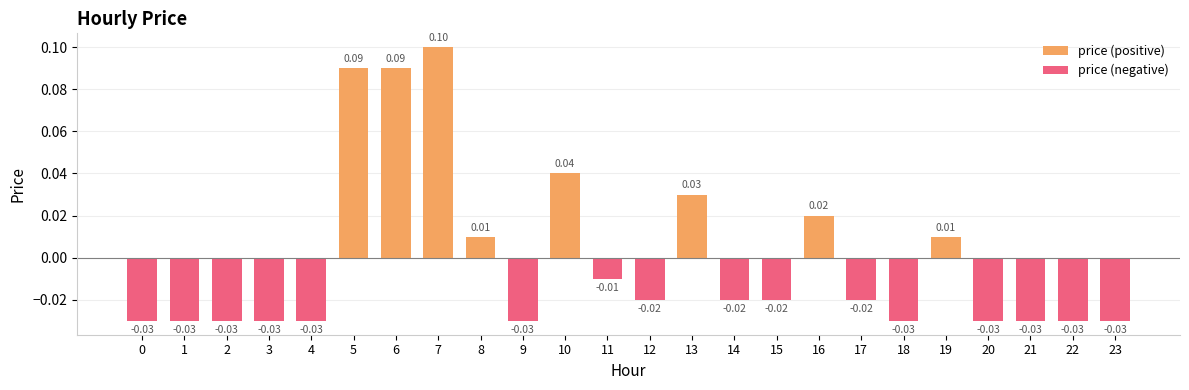

What is the greatest value displayed?

0.1